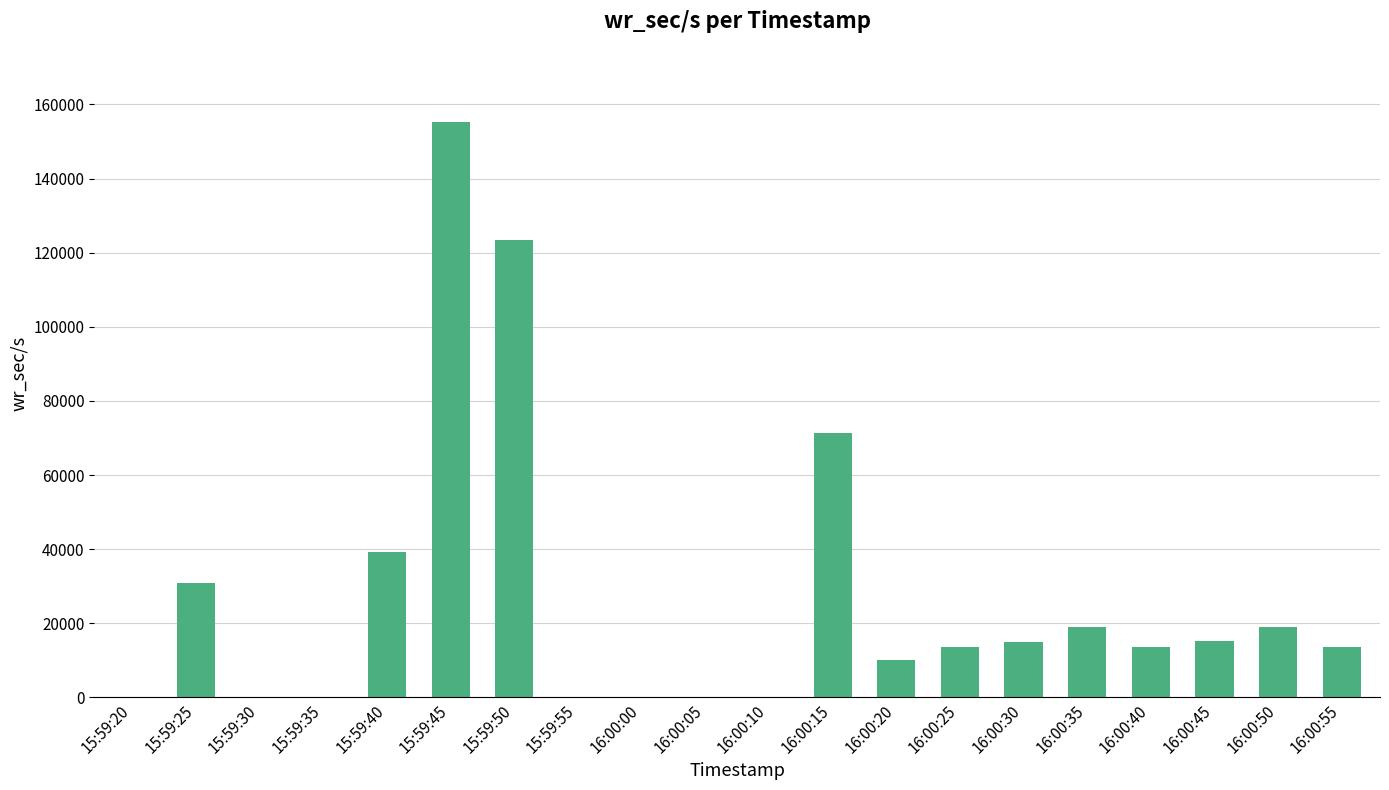

Which category has the highest value across all series?

15:59:45